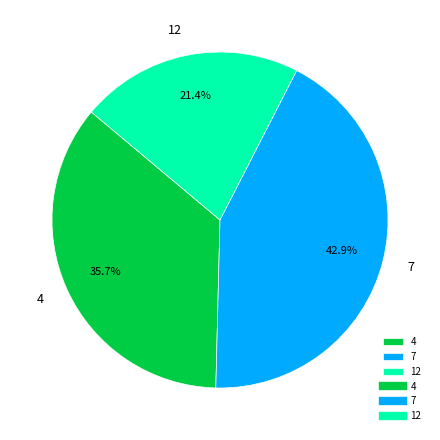

Is there a majority slice in this chart?

No